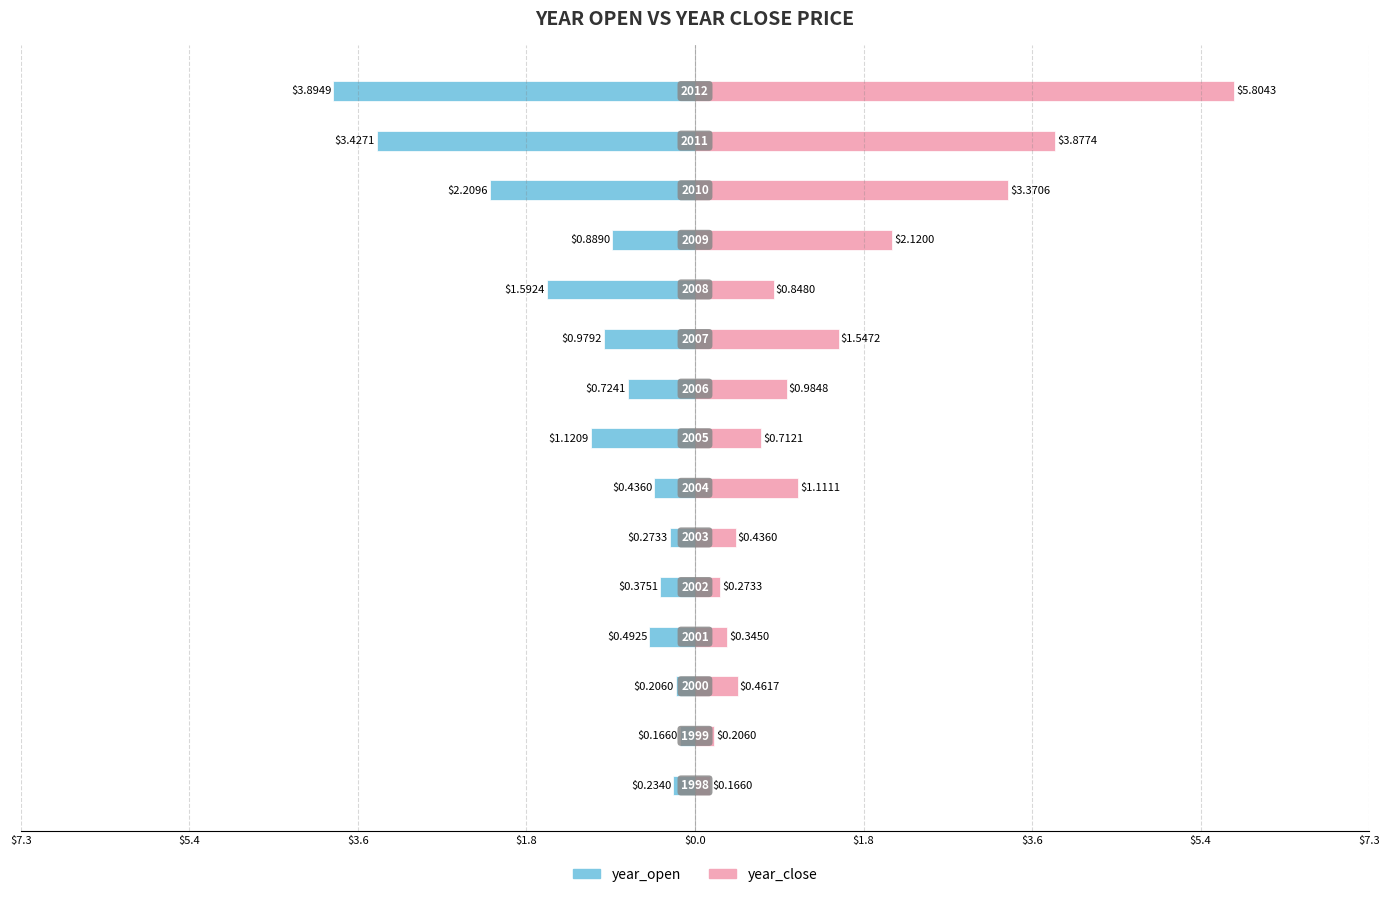

What are all the series names shown in the legend?

year_open, year_close